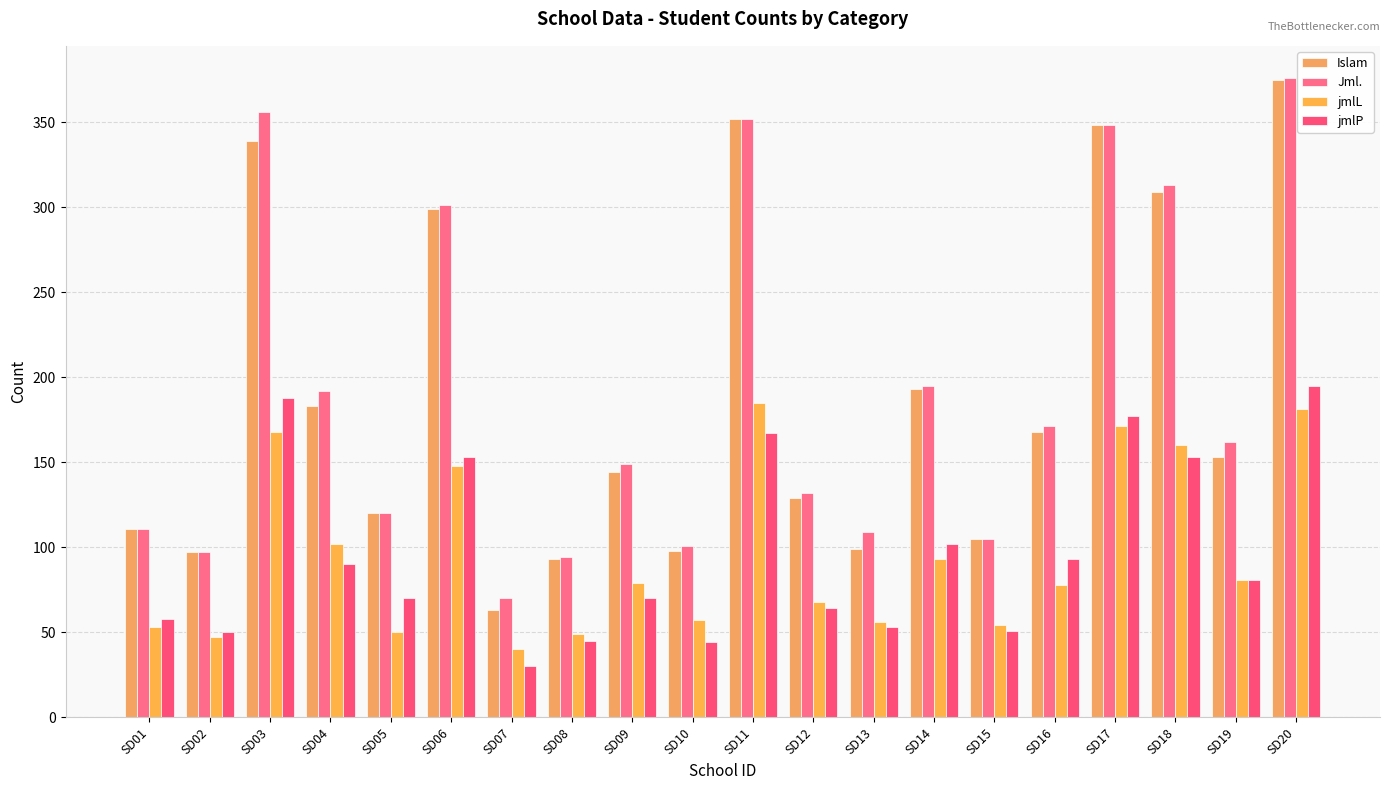

What are all the series names shown in the legend?

Islam, Jml., jmlL, jmlP